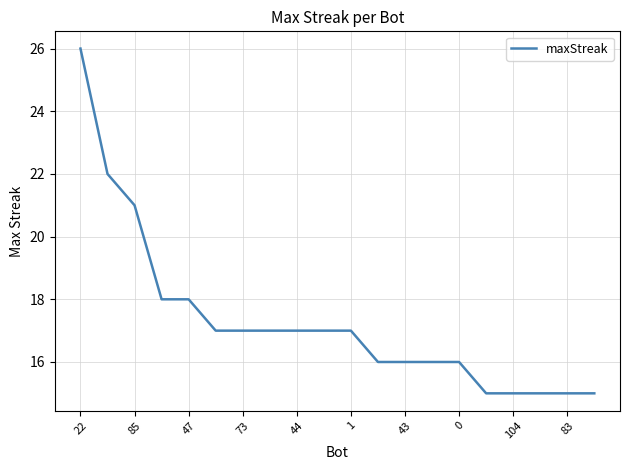

How many lines are shown in the chart?

1